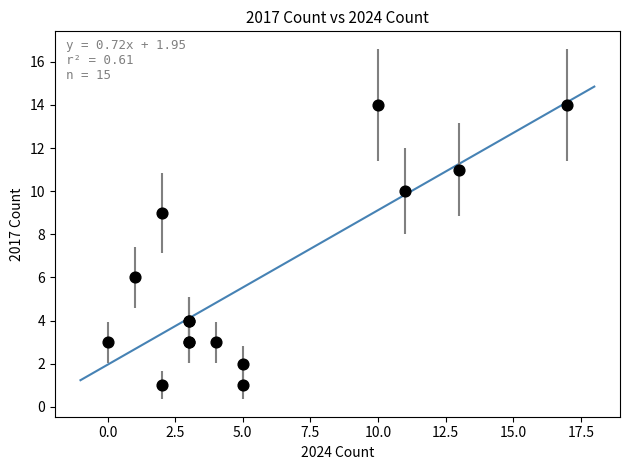

What Y value in the scatter plot is closest to 7?

6